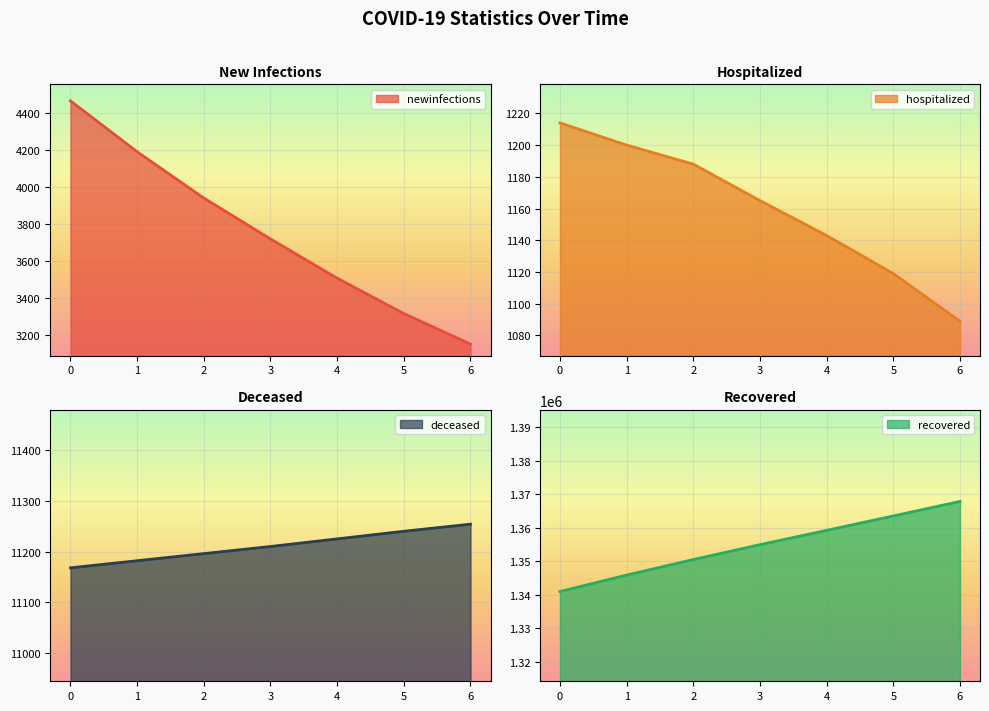

Where is recovered nearest to the value 1354459?

3